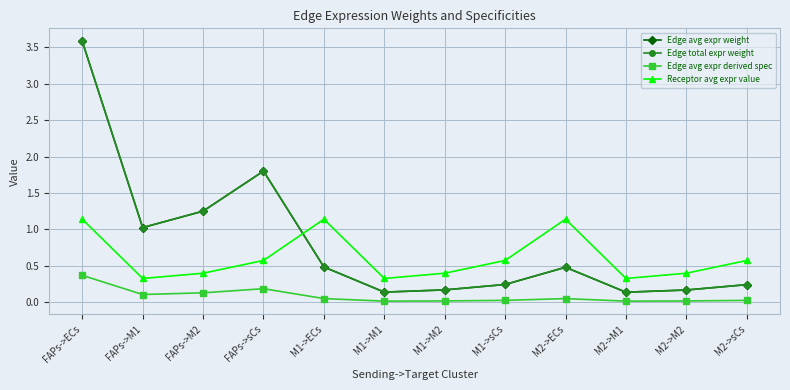

What is the label of the 10th point from the left?

M2->M1